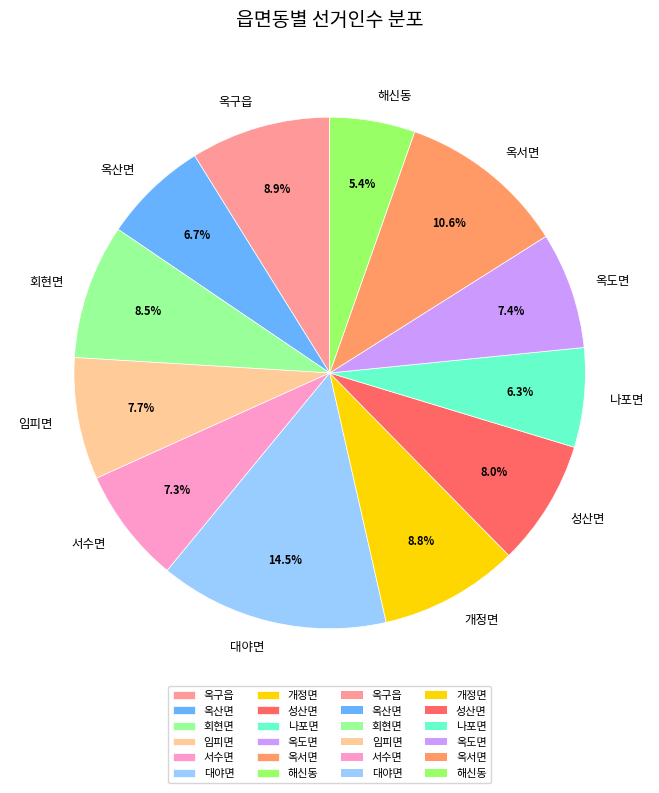

What percentage is the 나포면 slice, to the nearest percent?

6%